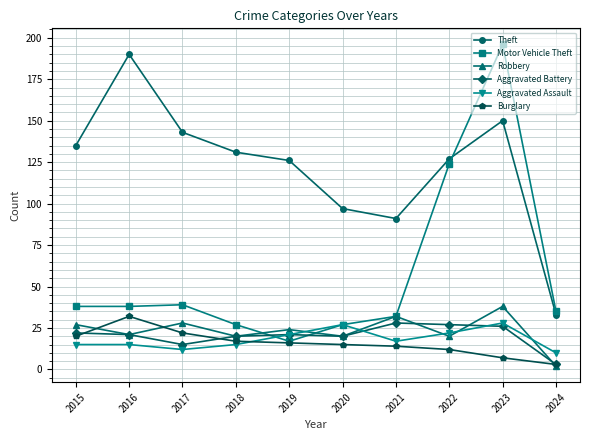

True or false: Theft and Burglary cross at least once.

False